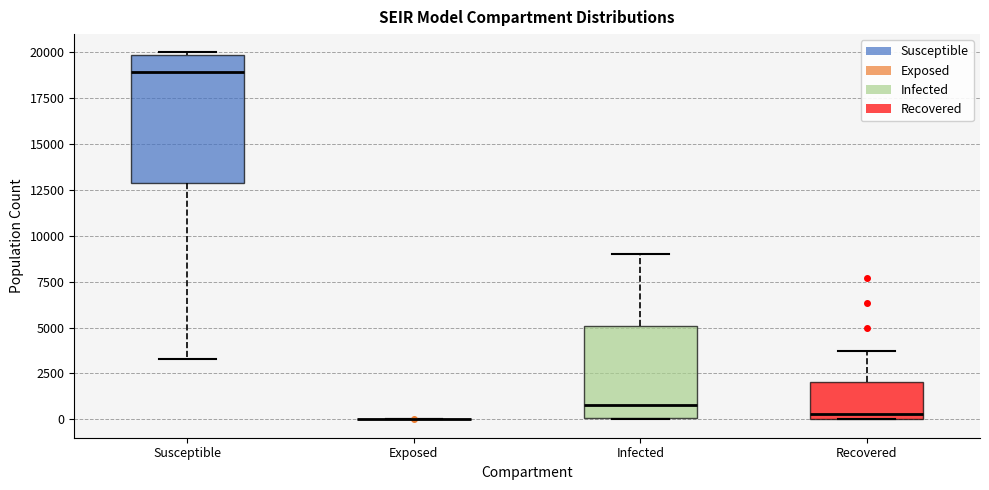

Where is the upper edge of the box for Infected on the y-axis? The values are not printed on the chart, so give them approximately, as read against the axis.

5000